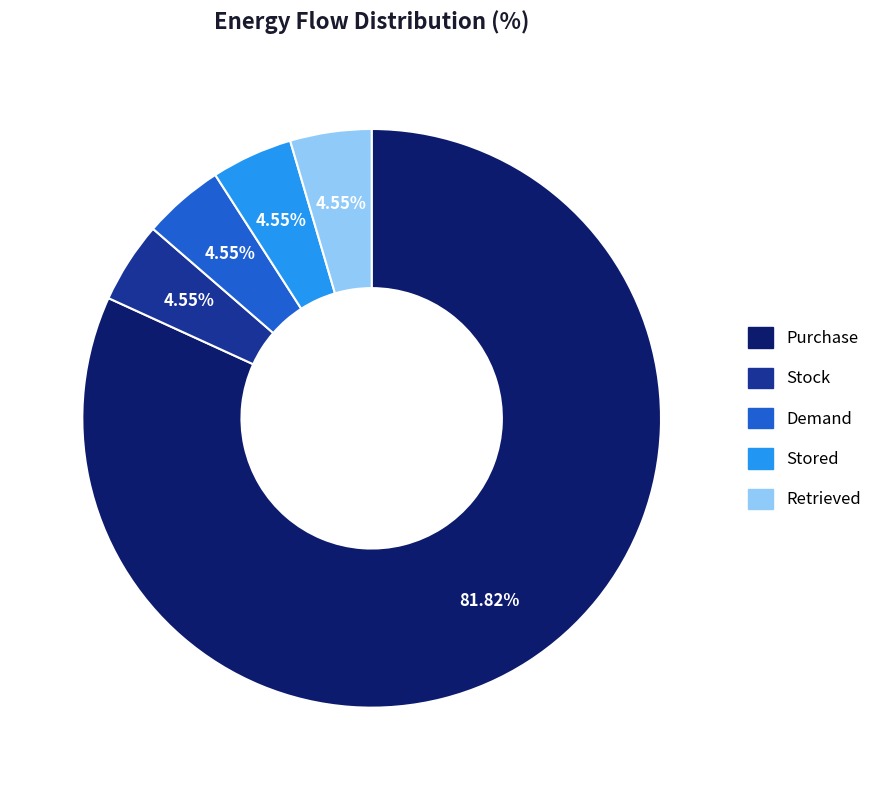

What percentage is the Purchase slice, to the nearest percent?

82%